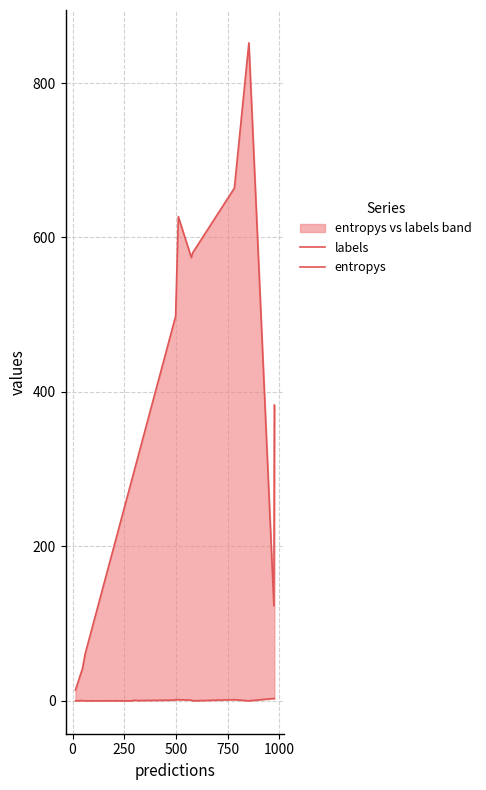

The value of entropys at 14 is 0.0. True or false?

False